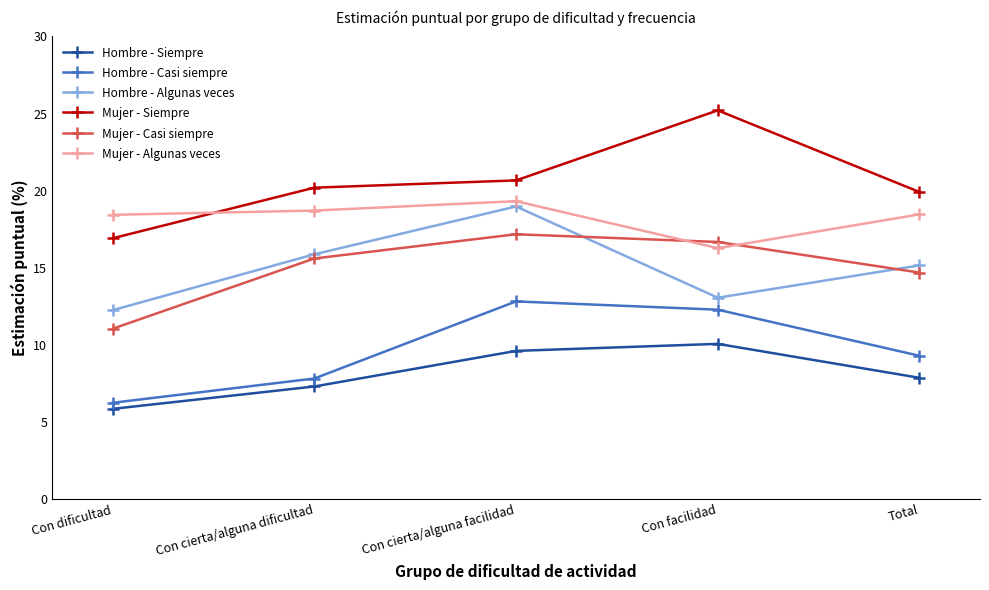

At which label is Hombre - Casi siempre closest to 9?

Total